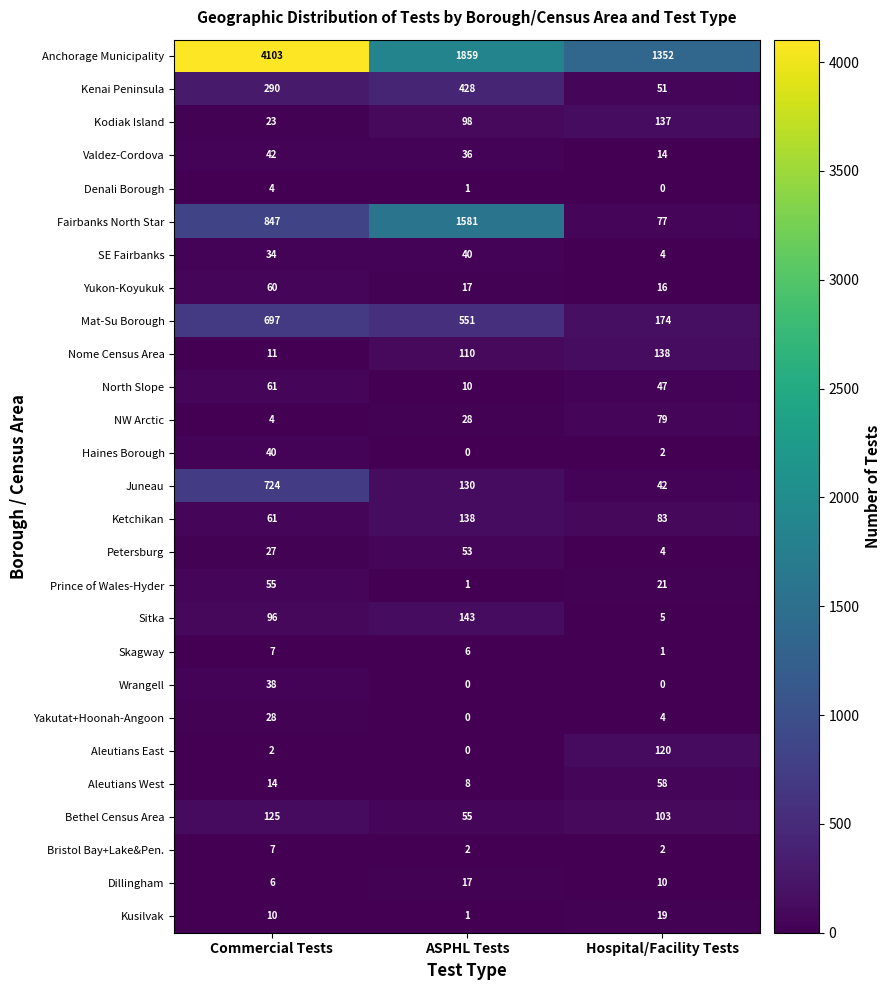

What is the sum of all Sitka values?

244